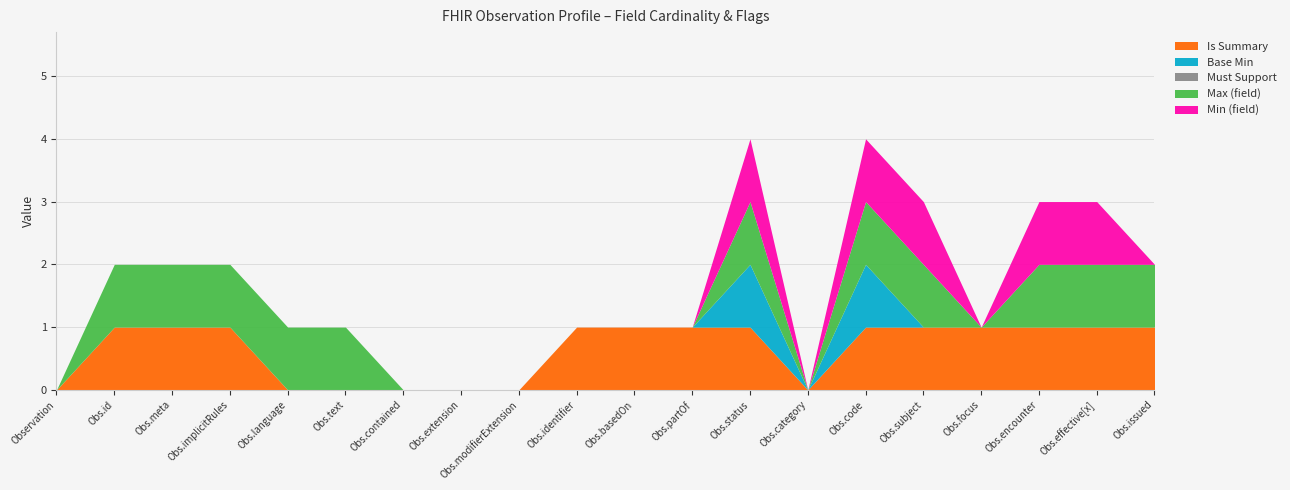

At which category is the sum across all series the highest?

Observation.status